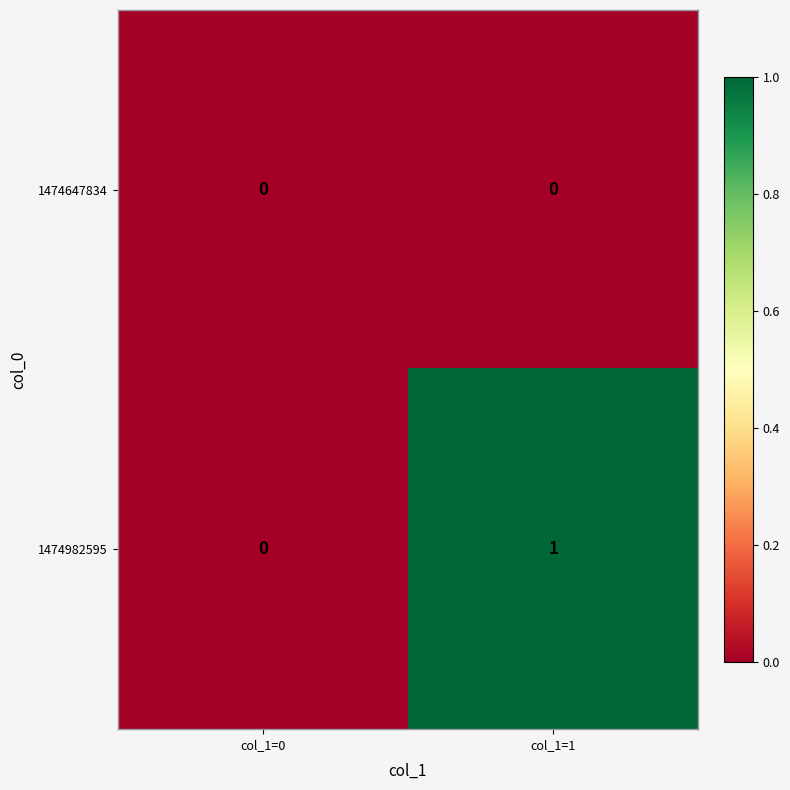

Rank the series by their maximum value, from highest to lowest.

1474982595, 1474647834